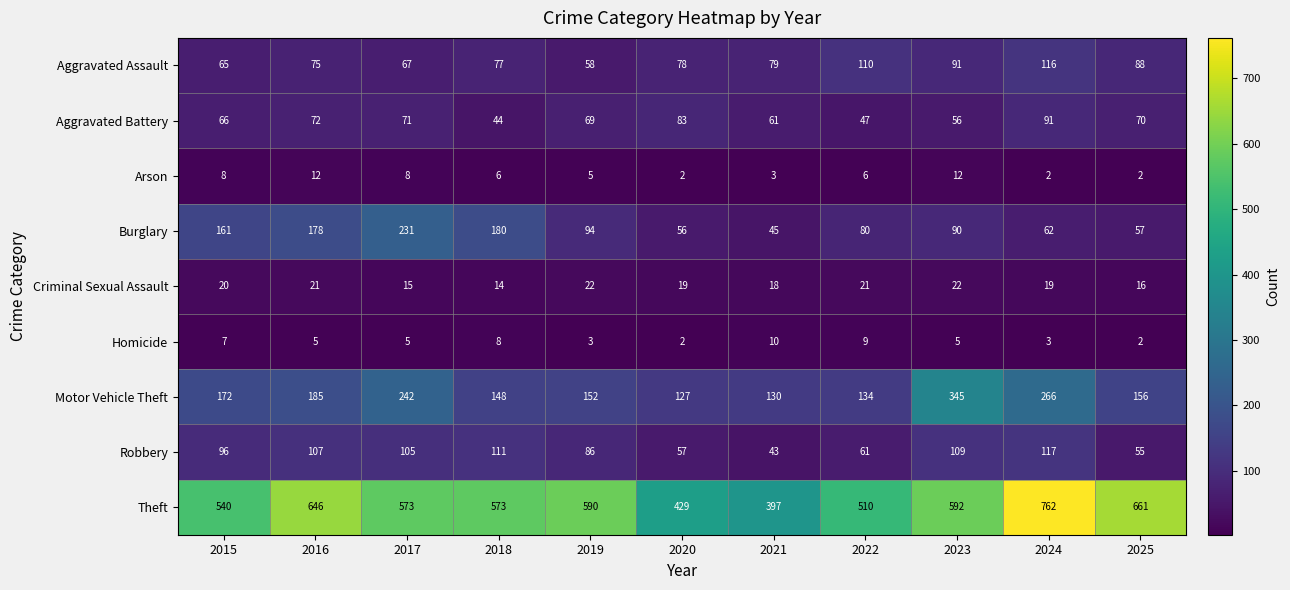

Count the number of categories in the chart.

11